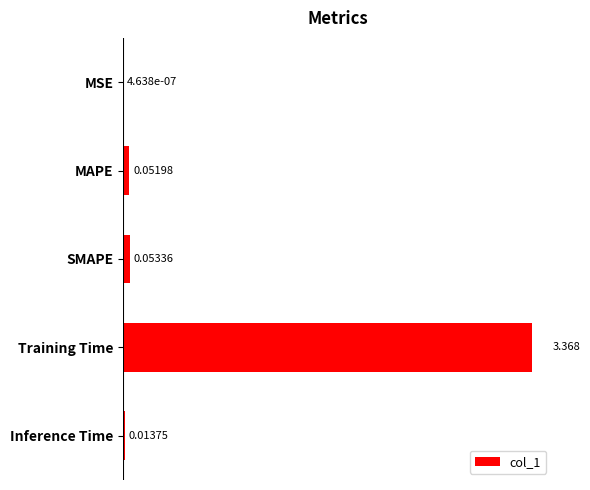

Count the number of data series in this chart.

1